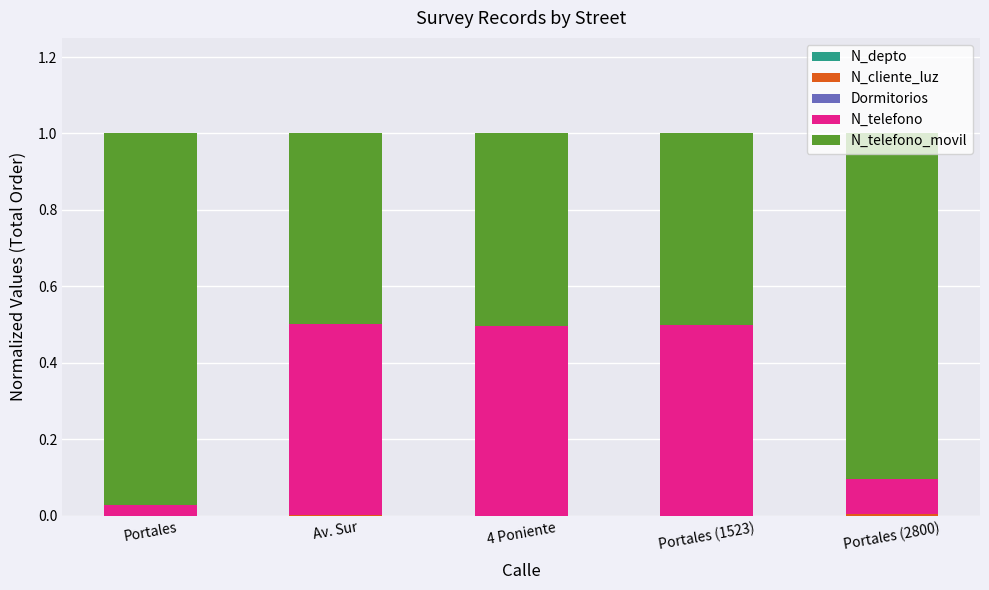

What position from the left is Av. Sur?

2